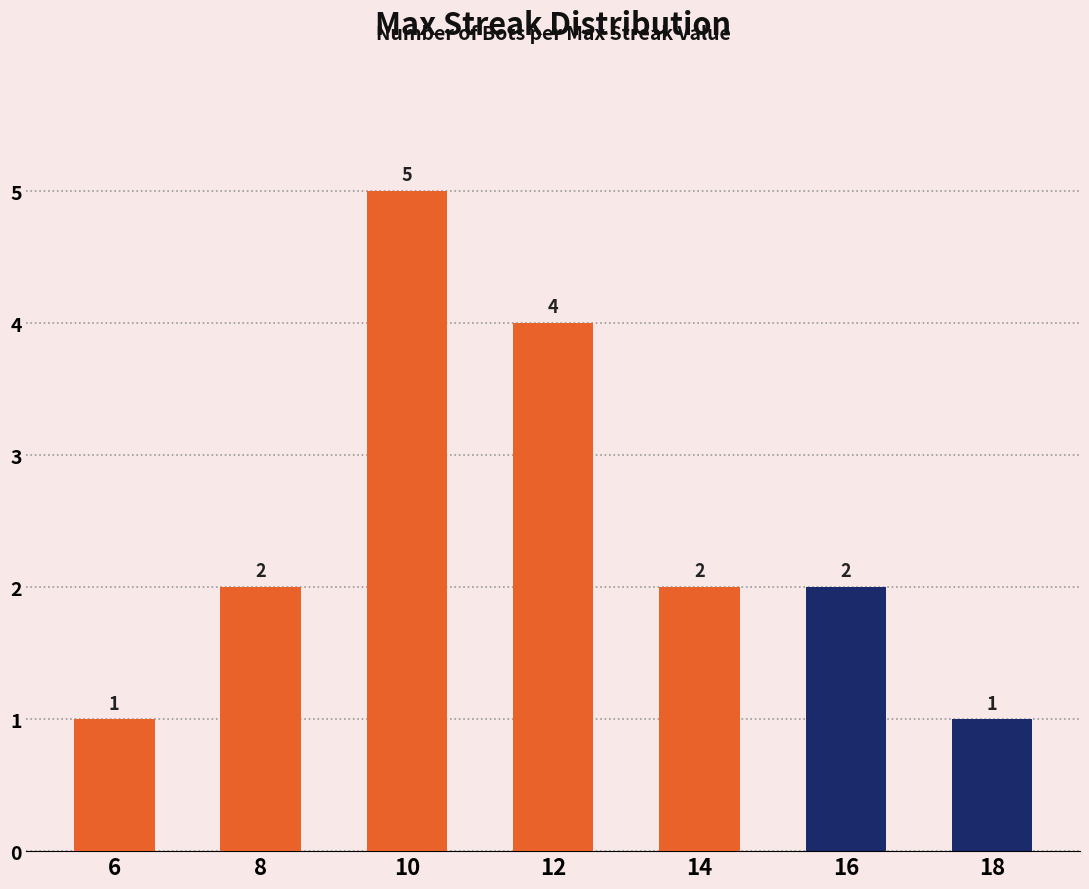

How many data points are less than 2?

2